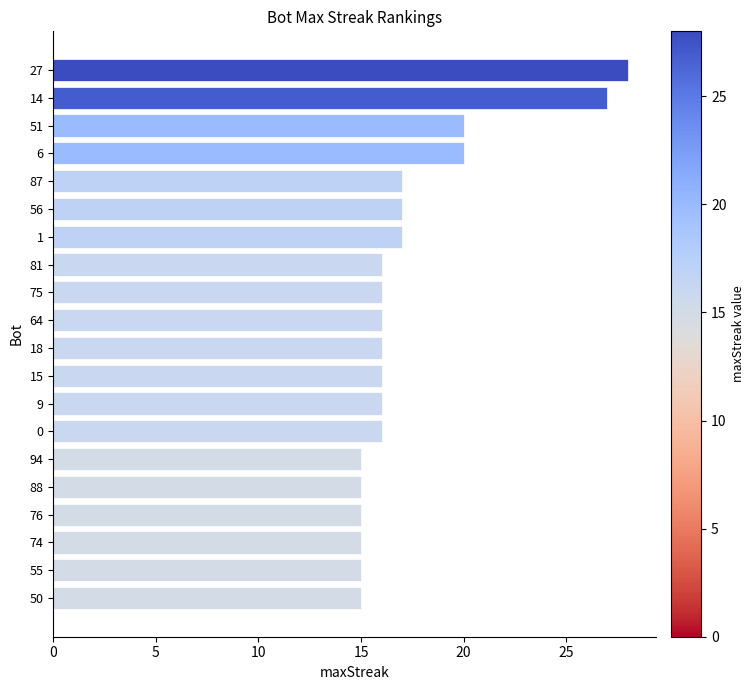

How many data points does each series have?

20